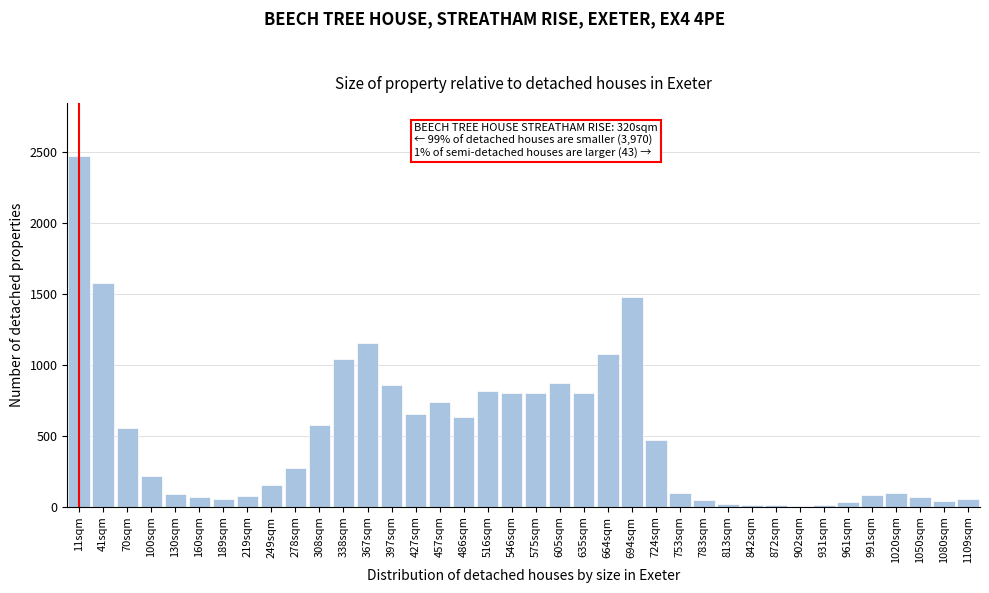

What is the maximum value shown in the chart?

2475